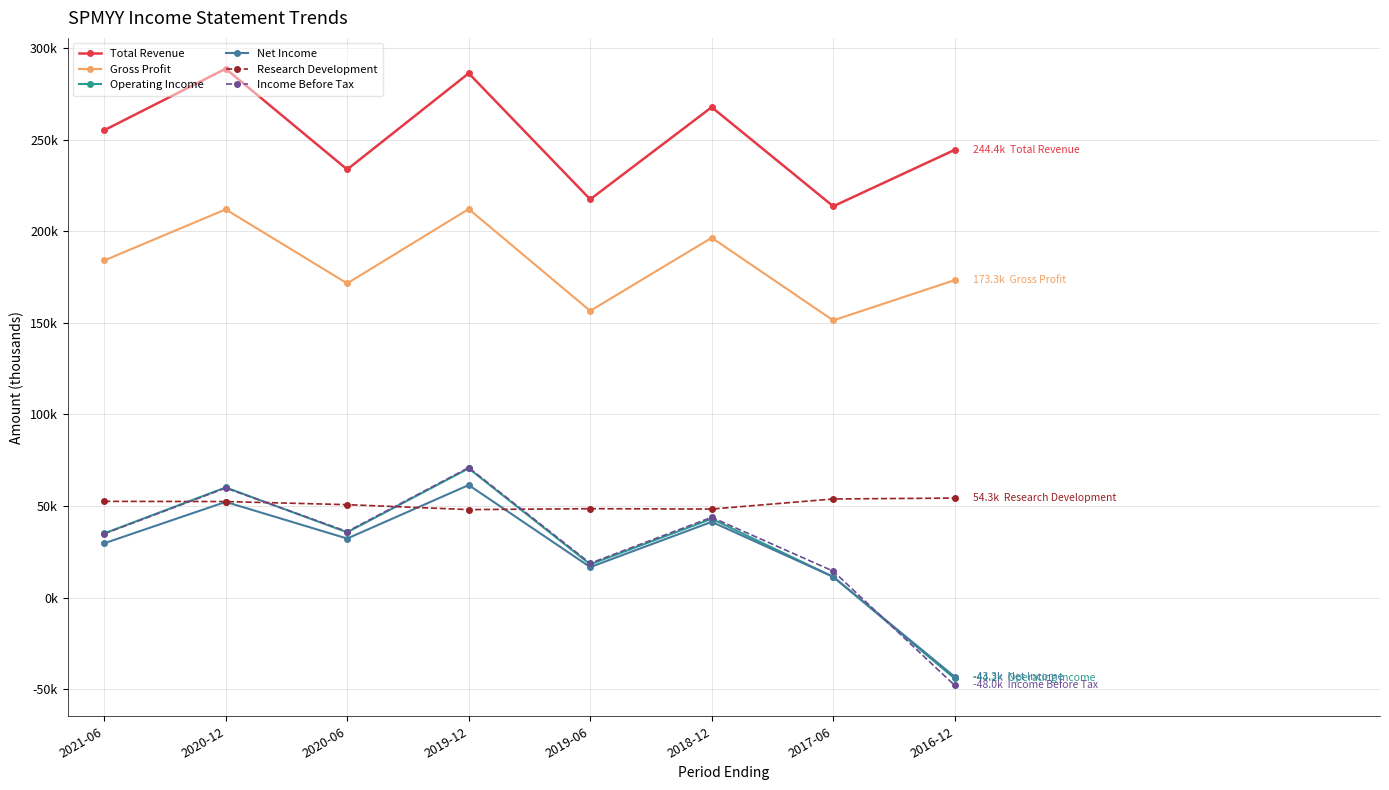

Which series has the widest spread of values?

Income Before Tax